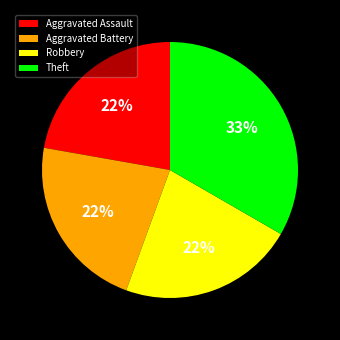

The Aggravated Battery slice represents 33% of the pie. True or false?

False